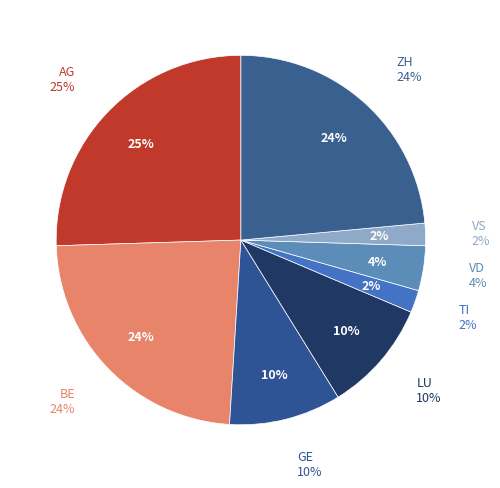

Rank the categories by value from highest to lowest.

AG, BE, ZH, GE, LU, VD, TI, VS